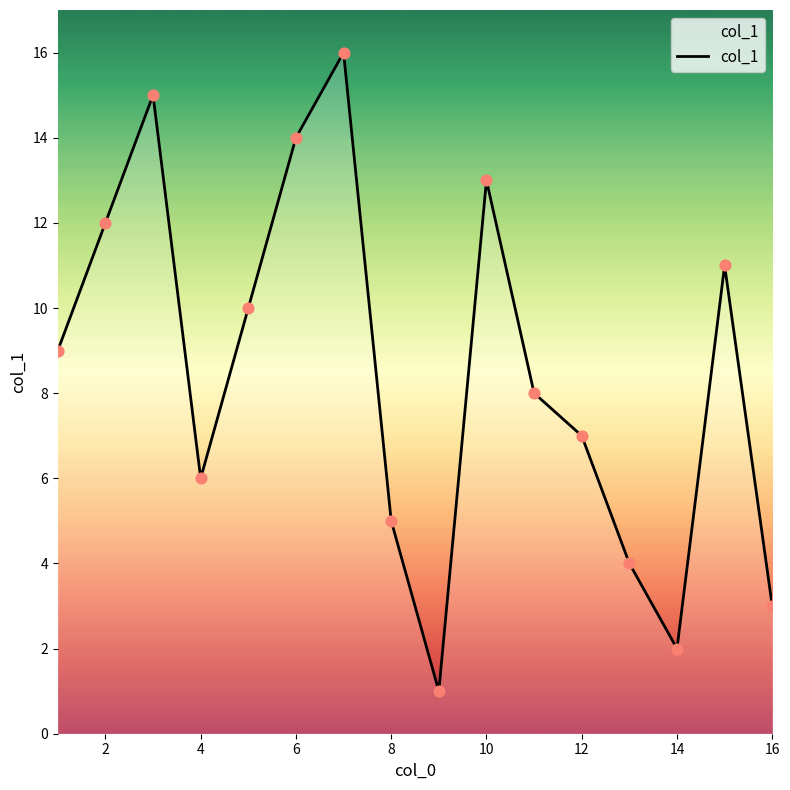

What is the maximum value shown in the chart?

16